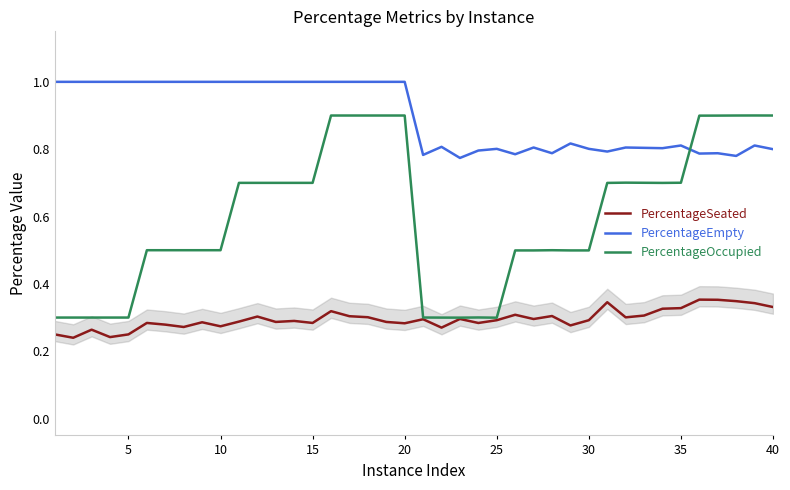

List the series in order of their overall mean, lowest first.

PercentageSeated, PercentageOccupied, PercentageEmpty